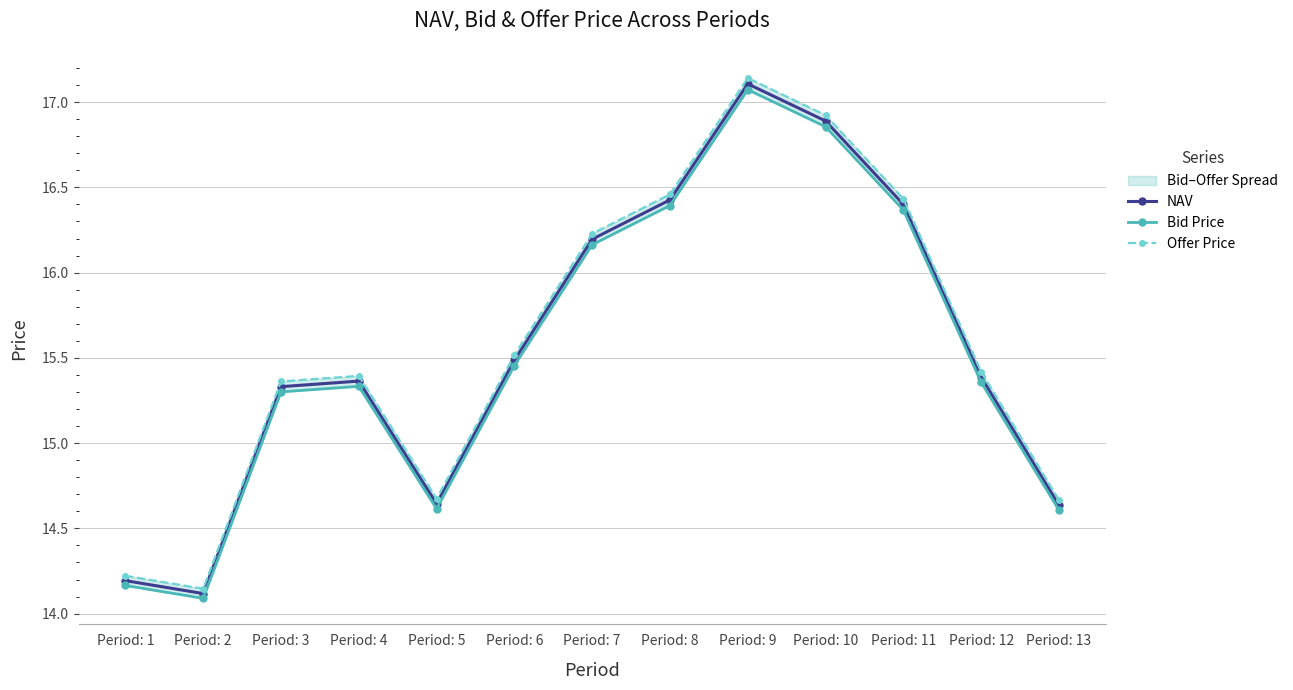

The value of Bid Price at Period: 6 is 7.1. True or false?

False